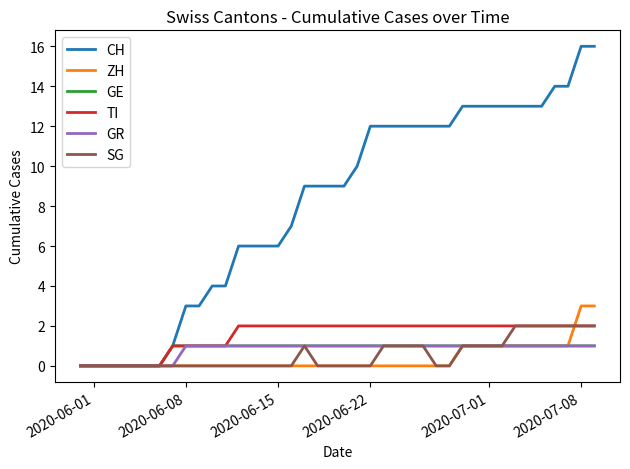

Which series has the largest range (max minus min)?

CH